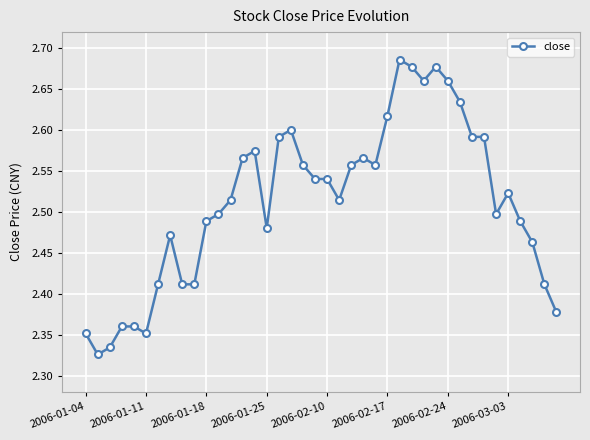

True or false: there are more than 0 points higher than both neighbors.

True